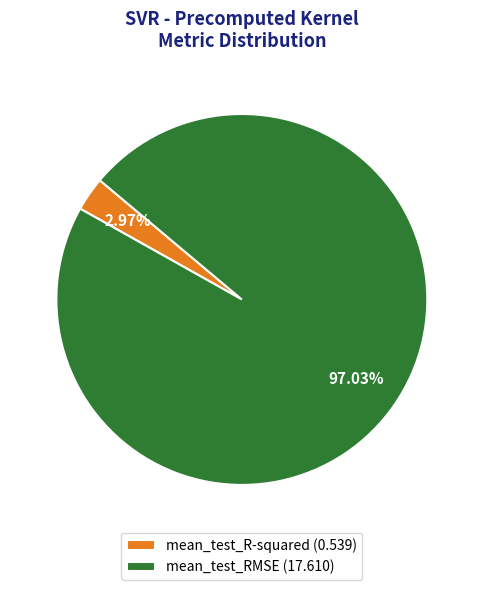

Which slice represents more than half of the pie?

mean_test_RMSE